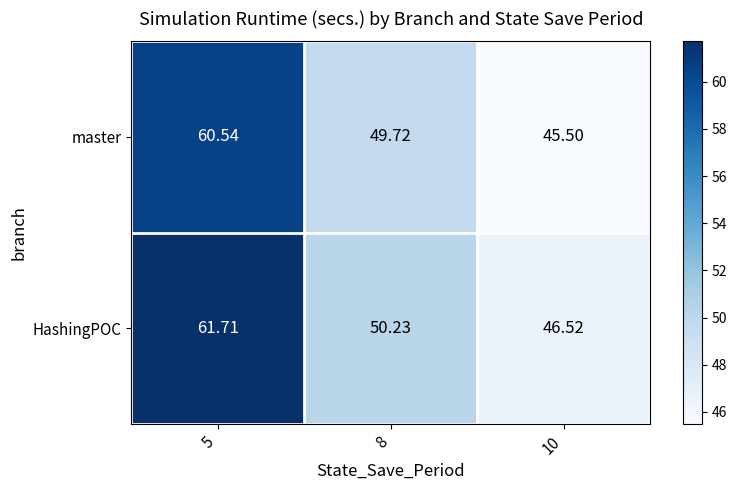

Which series has the widest spread of values?

HashingPOC